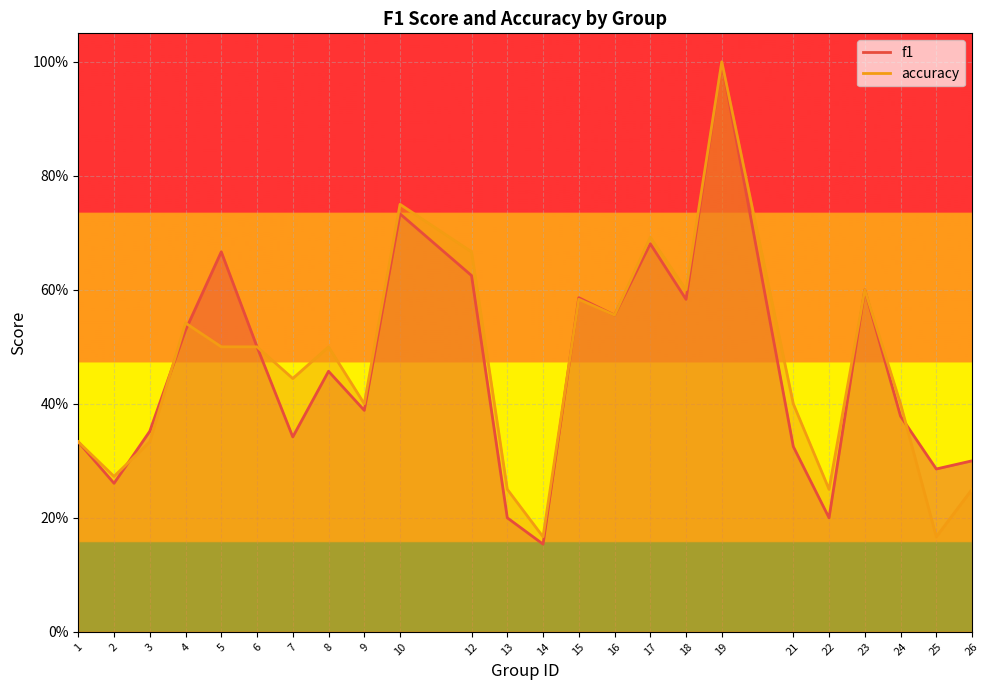

Is the value of f1 at 2 greater than the value of accuracy at 1?

No